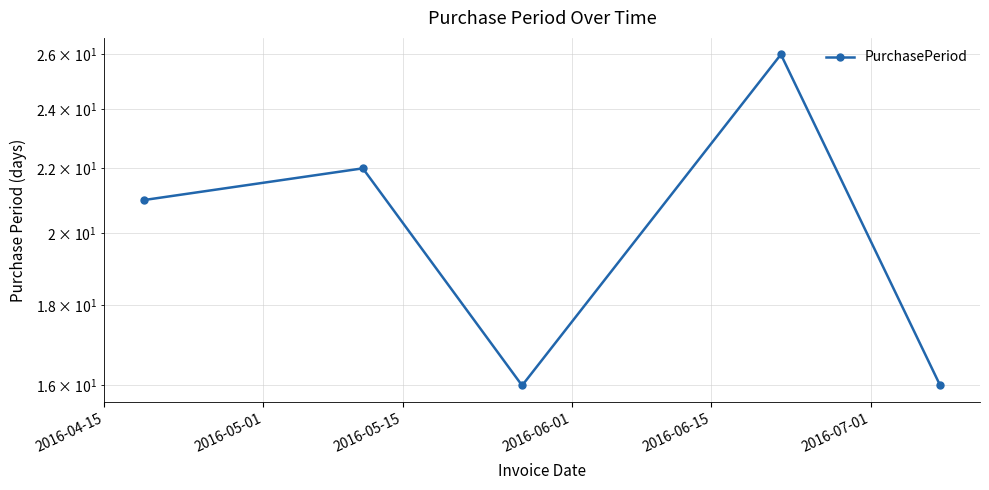

How many interior local valleys (lower than both neighbors) does the data have?

1